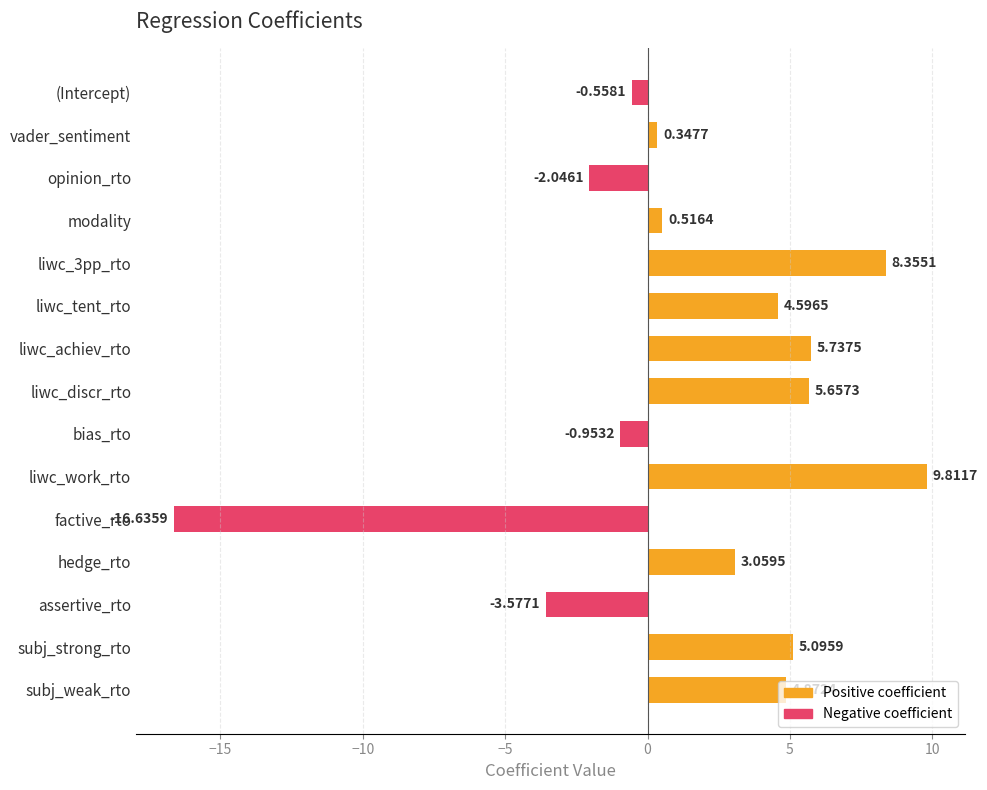

What is the label of the 6th bar from the bottom?

liwc_work_rto